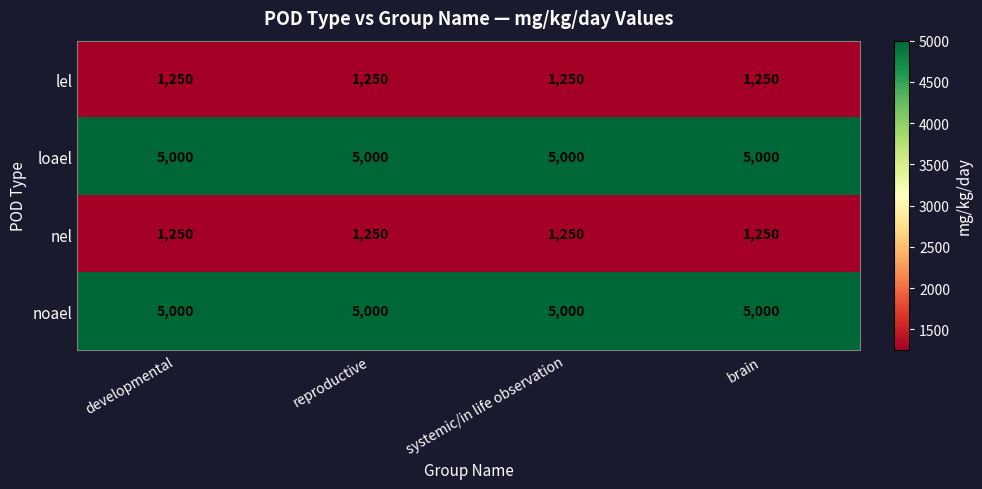

Read the nel value at developmental.

1250